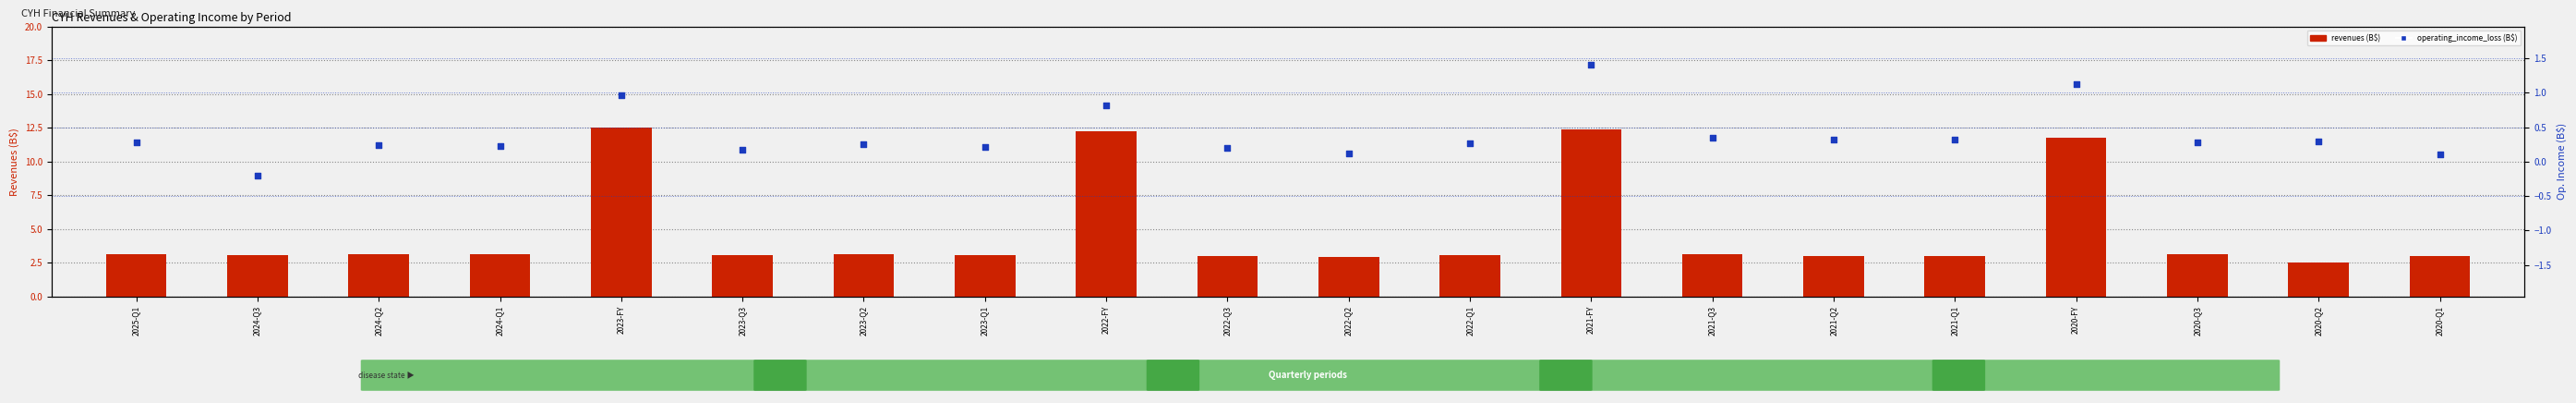

Which series contains the highest Y value?

revenues (B$)